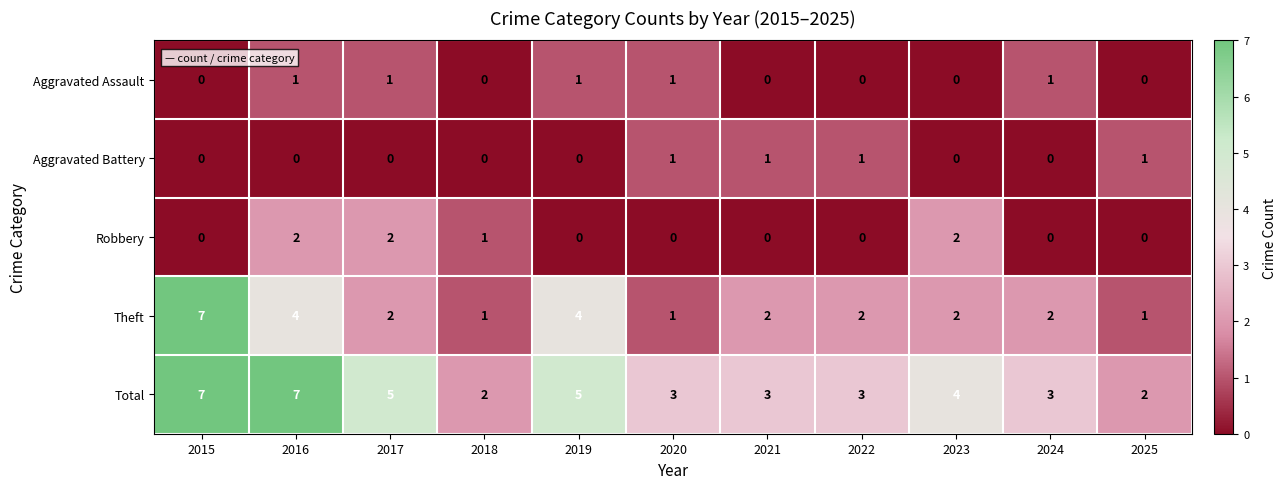

Is it true that Aggravated Battery equals 1 at 2021?

True